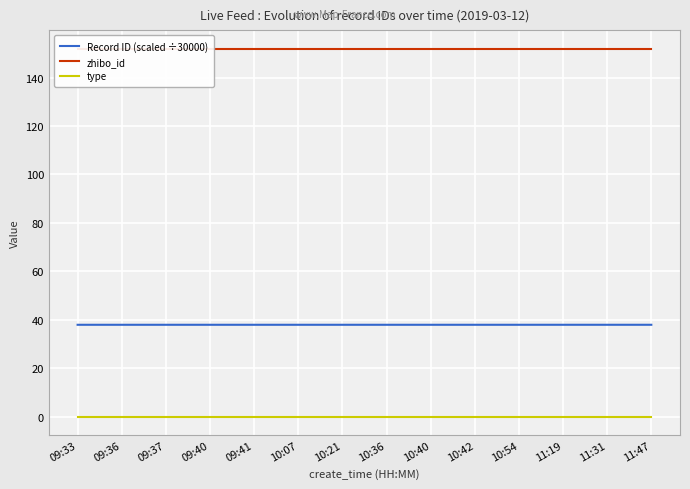

How many series are shown in this chart?

3